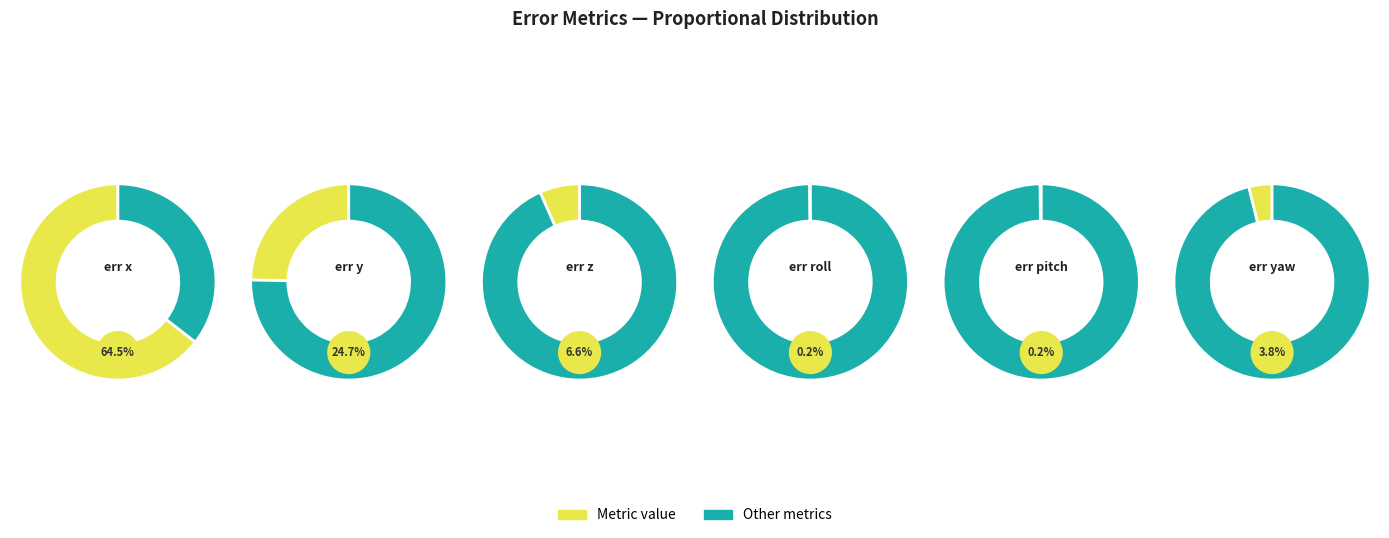

Between err z and err yaw, which is larger?

err z